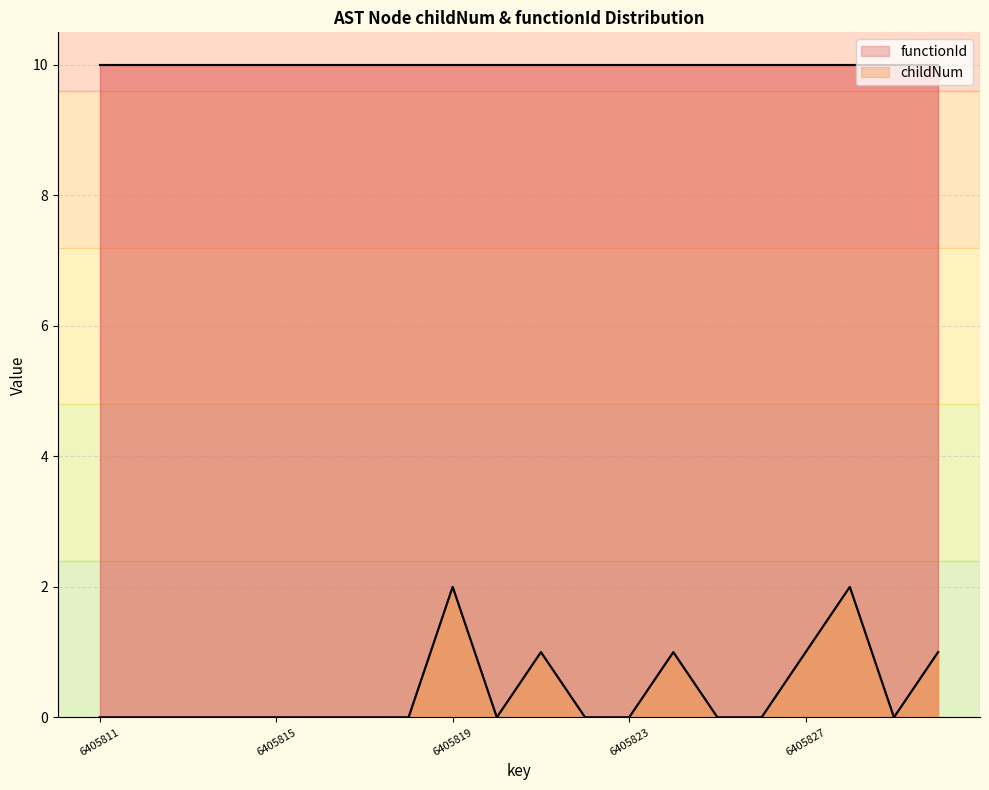

Rank the categories by value from lowest to highest.

6405811, 6405812, 6405813, 6405814, 6405815, 6405816, 6405817, 6405818, 6405820, 6405822, 6405823, 6405825, 6405826, 6405829, 6405821, 6405824, 6405827, 6405830, 6405819, 6405828